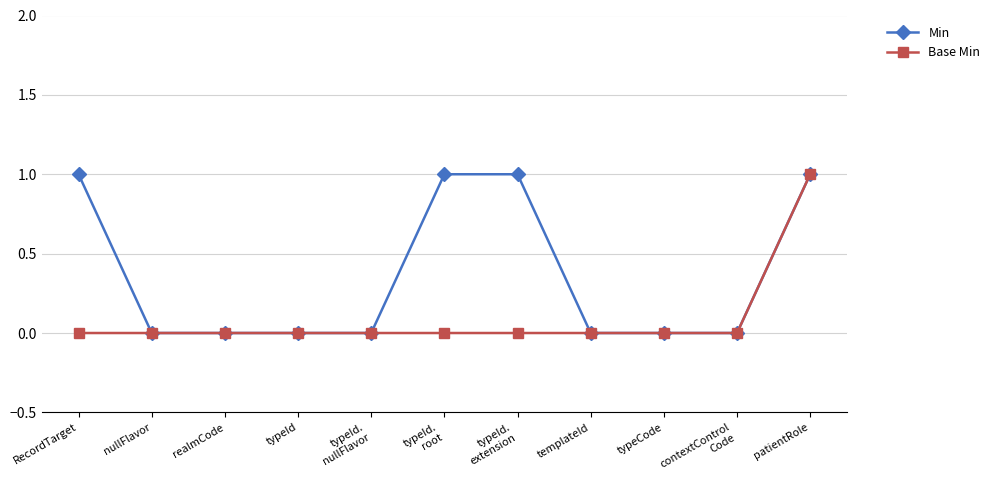

The value of Base Min at contextControl
Code is 0. True or false?

True